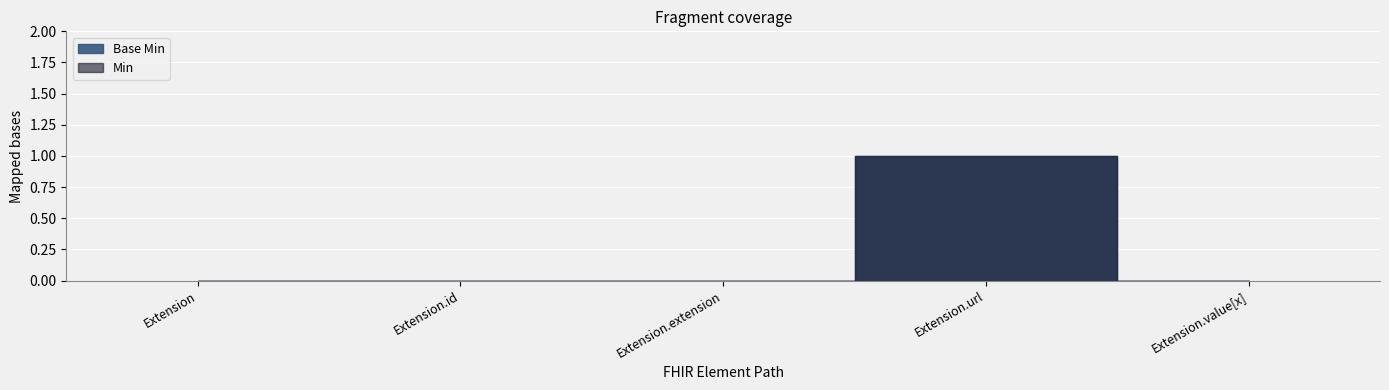

What is the maximum value for Min?

1